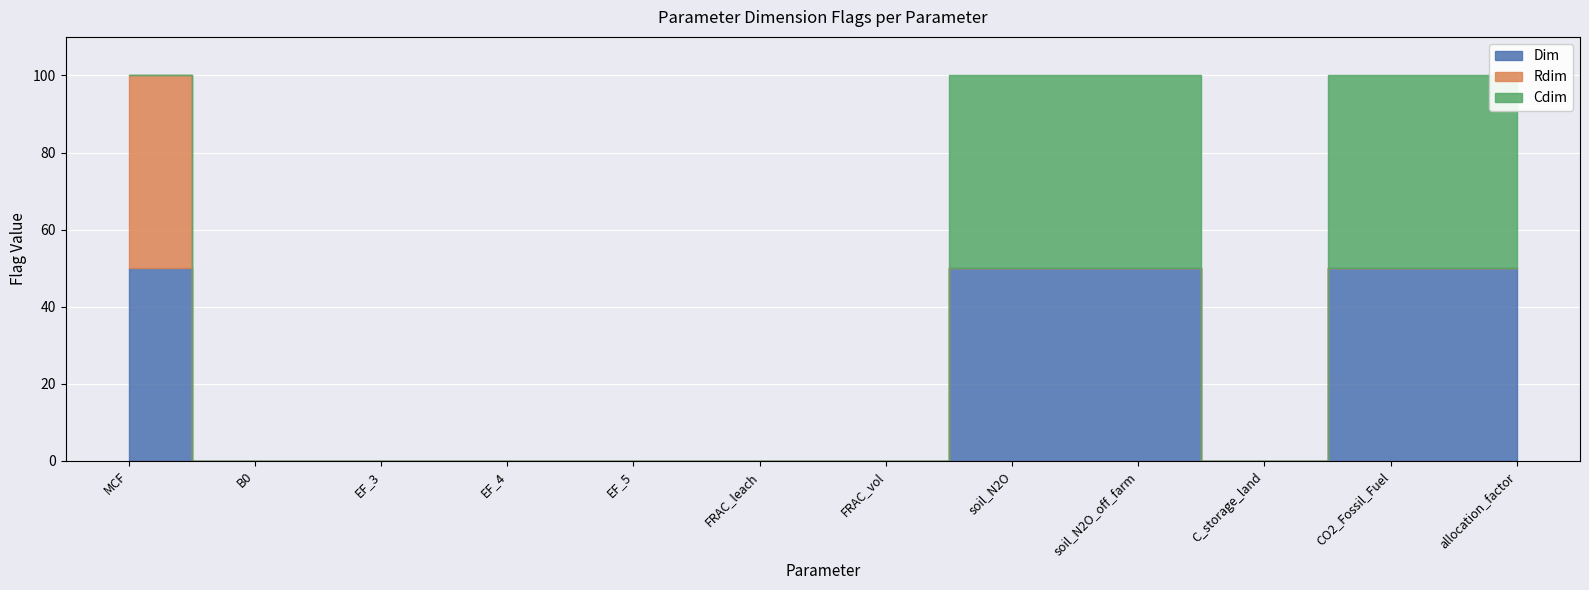

What position from the right is soil_N2O?

5